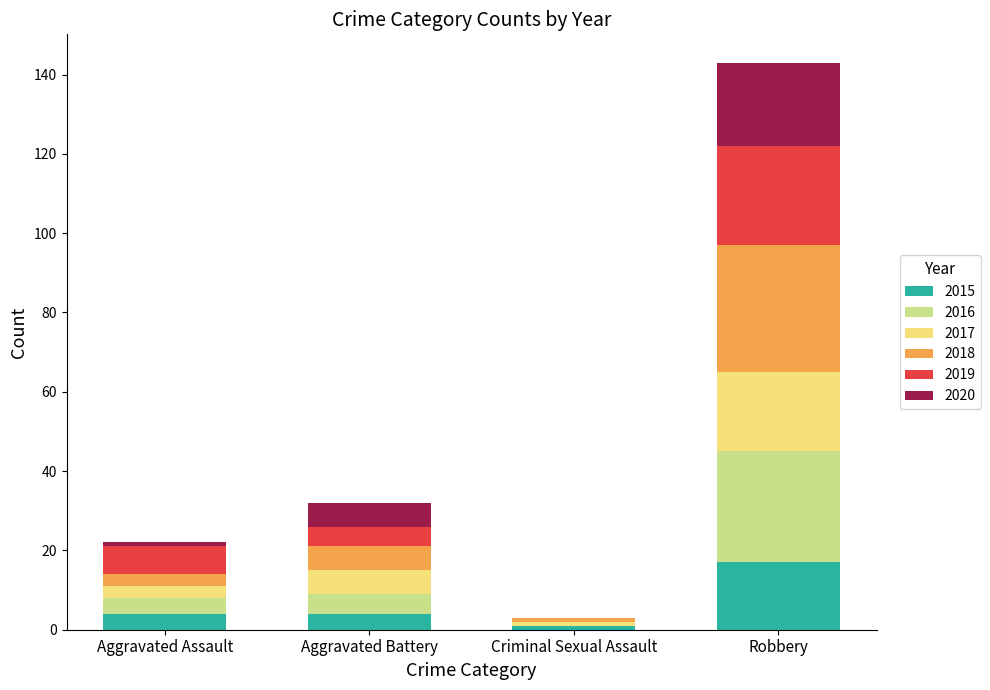

Count the number of data series in this chart.

6